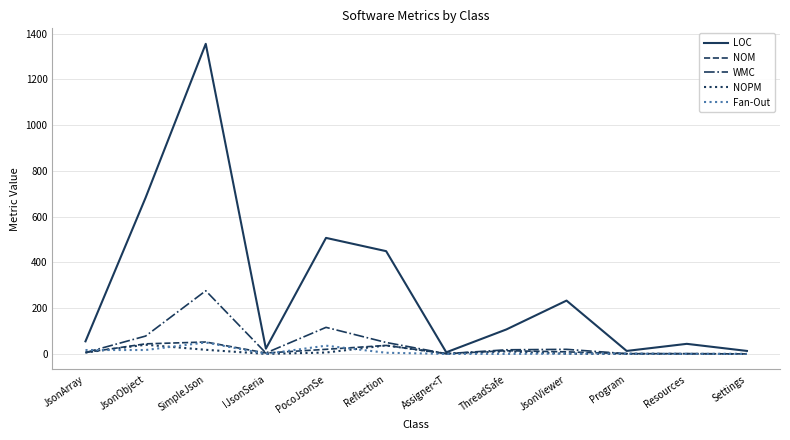

Where is the first local maximum for Fan-Out?

SimpleJson